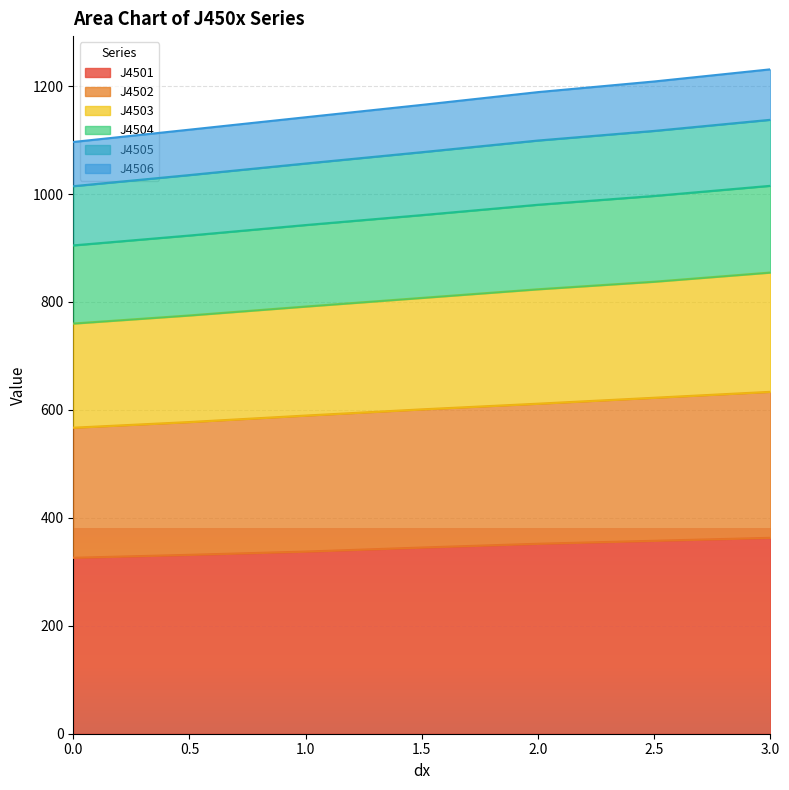

True or false: J4503 has more than 1 interior local peaks.

False